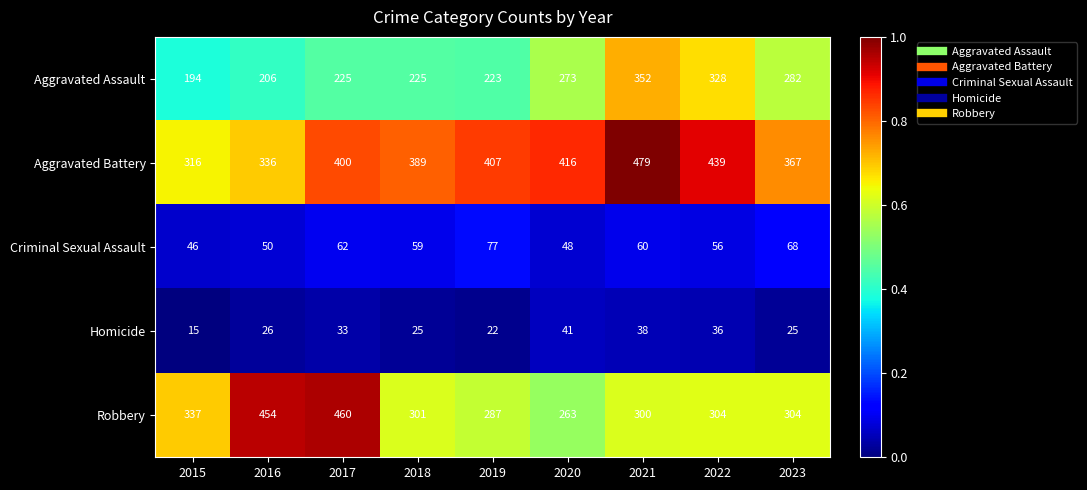

What is the maximum value shown in the chart?

479